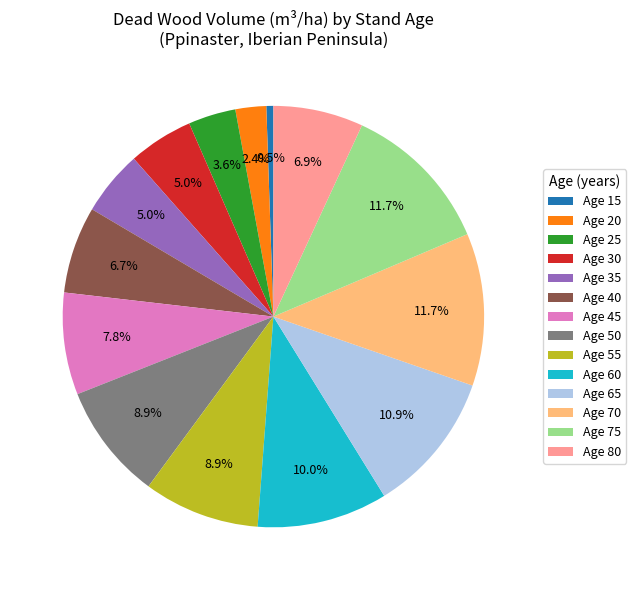

Is there any slice that represents more than half of the pie?

No